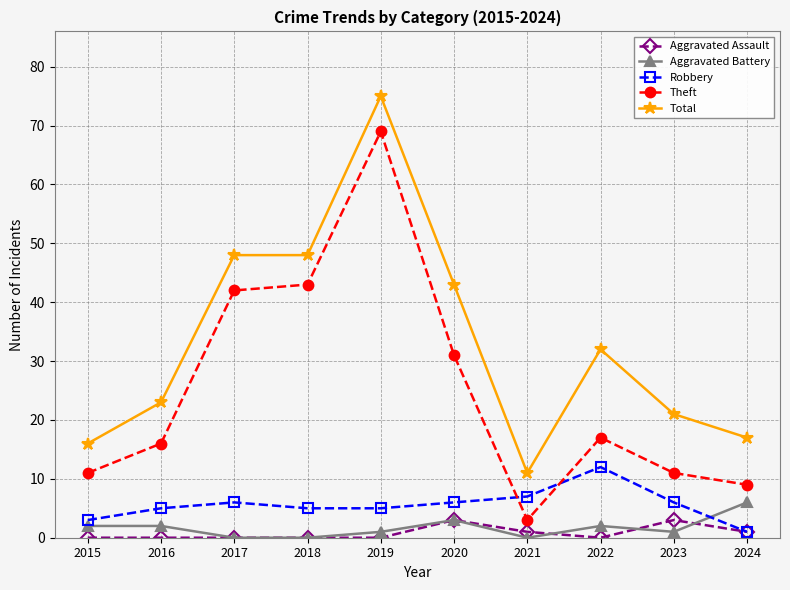

Where is the first local maximum for Robbery?

2017